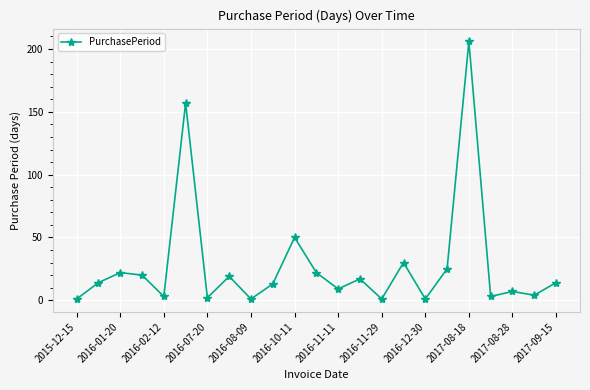

How many data points are less than 14?

11